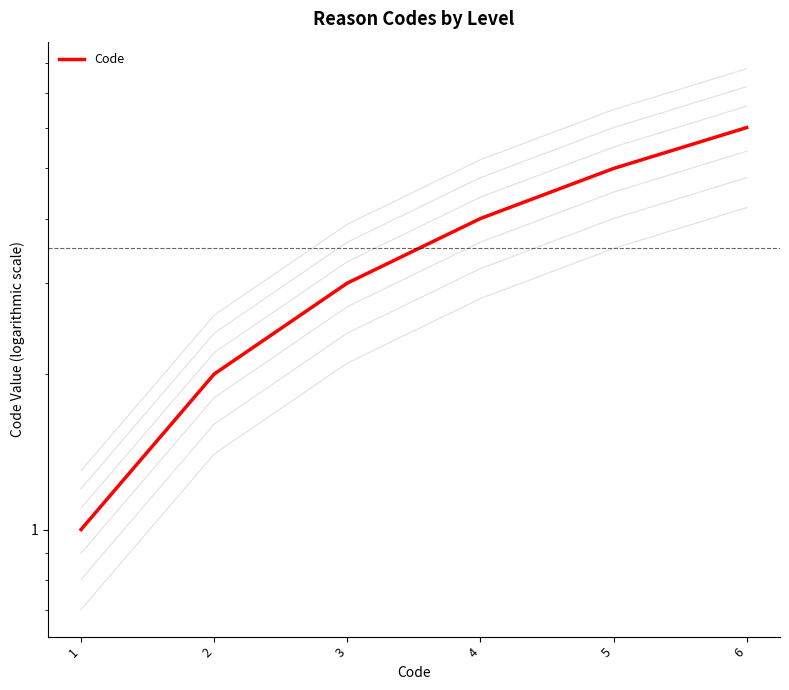

How many values are between 2 and 5?

4